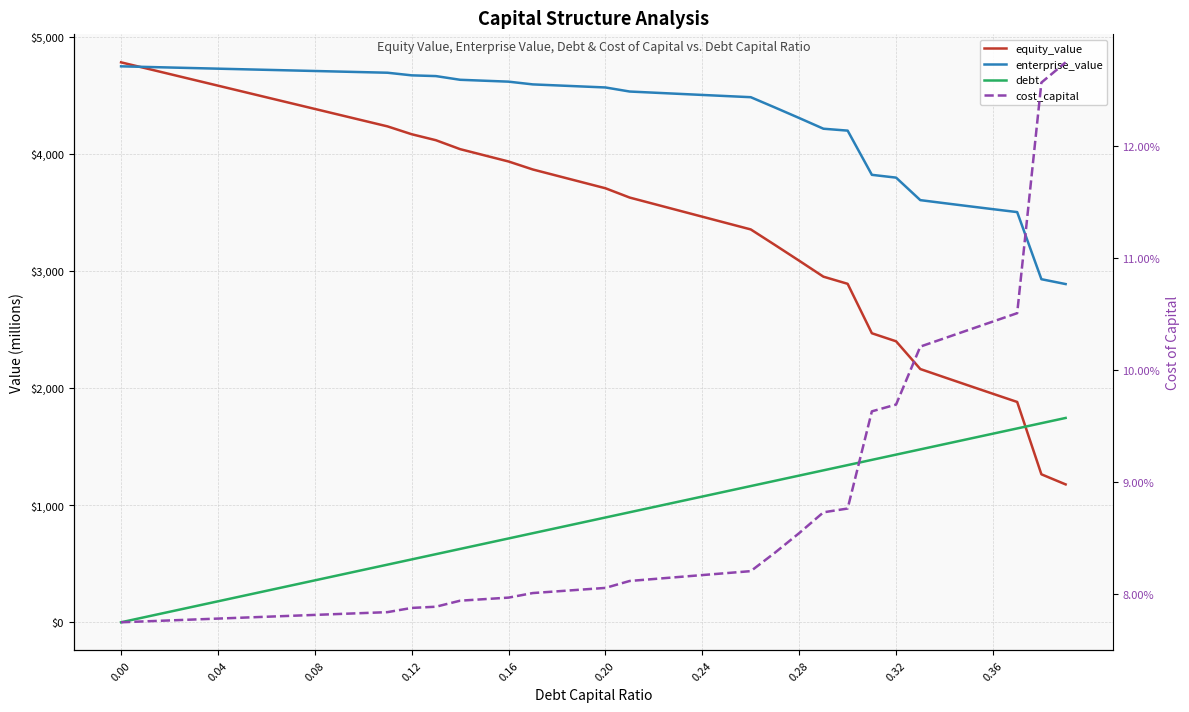

What is the approximate value of debt at 0.32?

1431.7